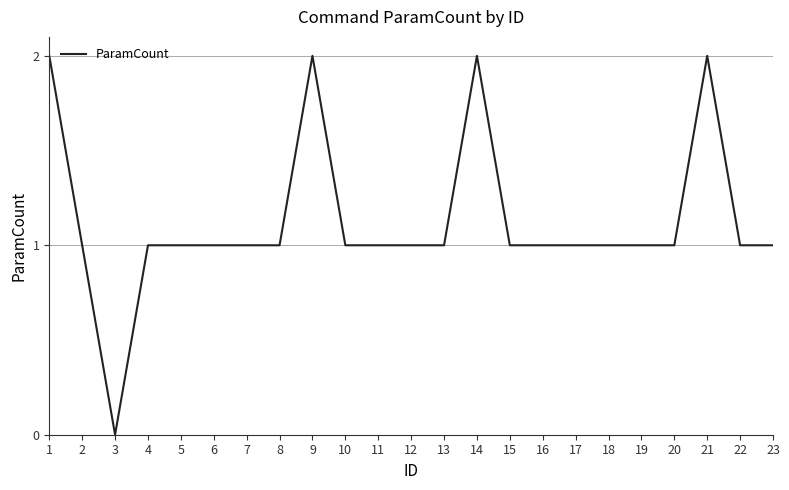

Does the chart display data point markers on the line(s)?

No